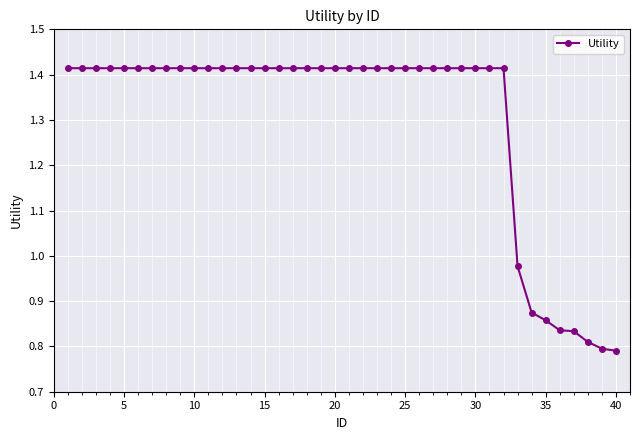

What is the sum of all values?

52.0